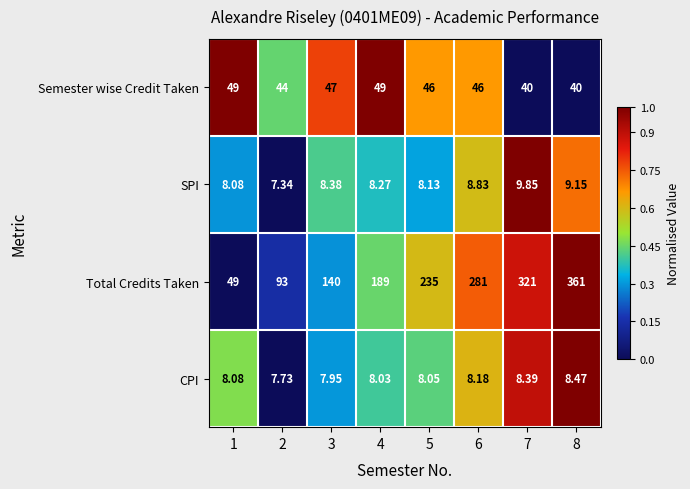

Rank the series by their maximum value, from highest to lowest.

Total Credits Taken, Semester wise Credit Taken, SPI, CPI